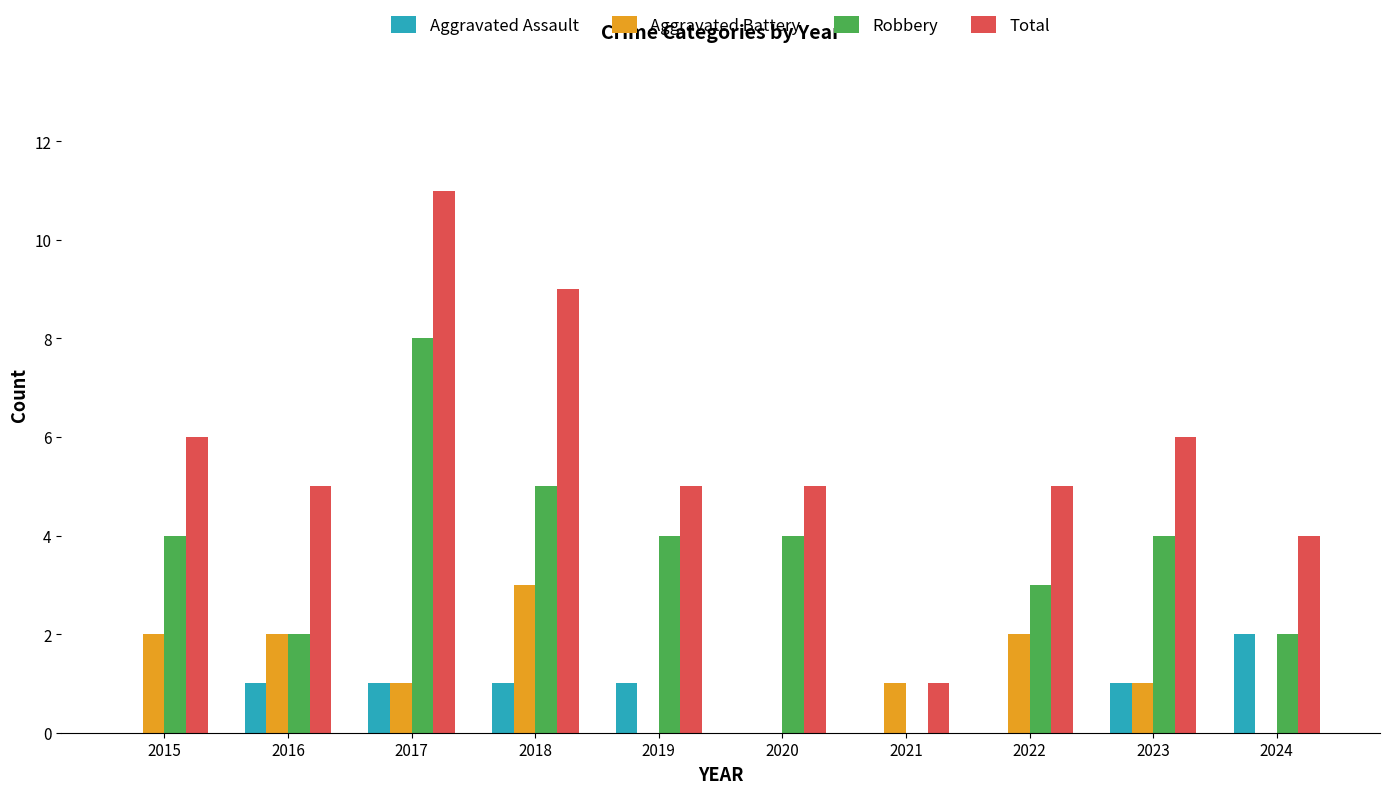

What is the spread (max minus min) of values at 2017?

10